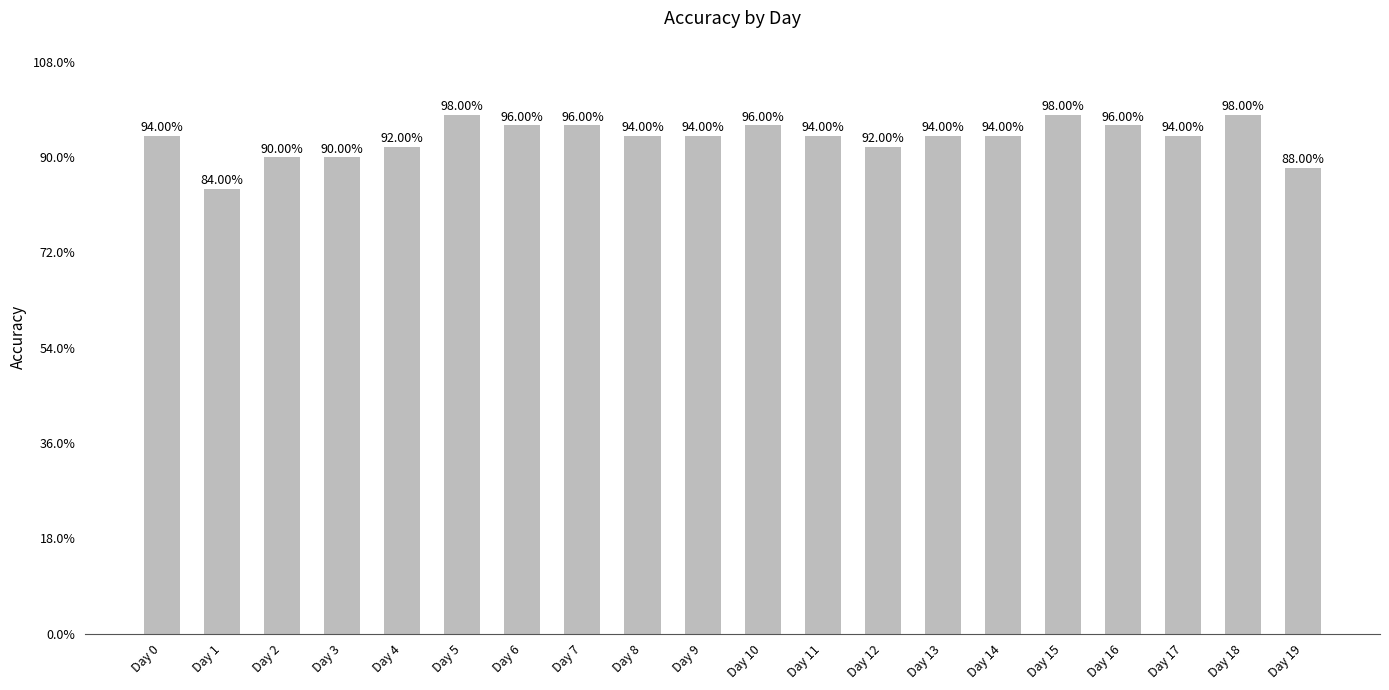

What is the change in value from Day 2 to Day 7?

+0.1